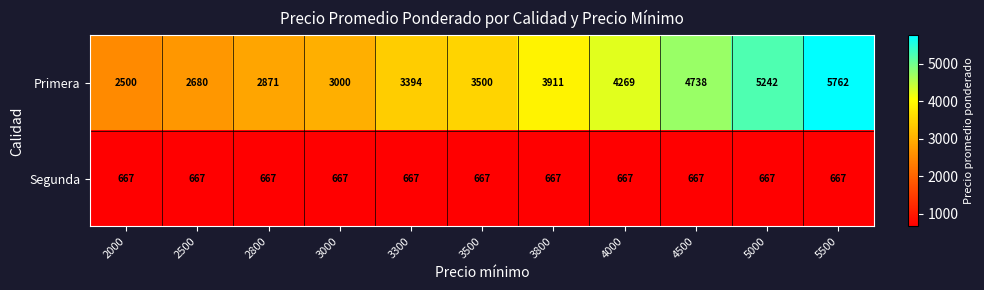

Which category has the highest value in the Primera series?

5500